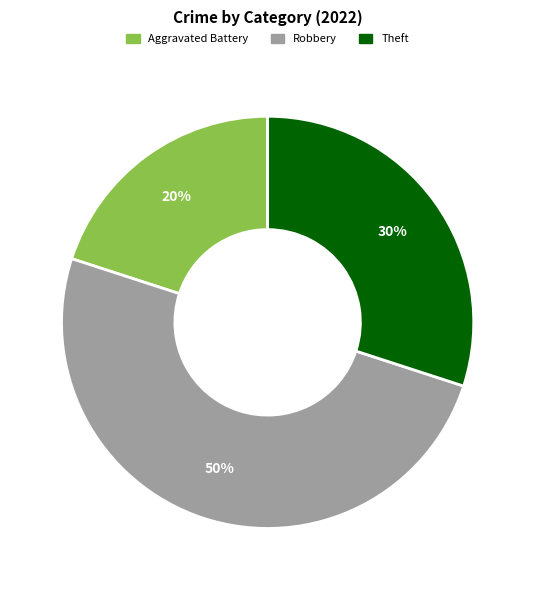

To the nearest percent, what is the difference between the largest and smallest slice percentages?

30%